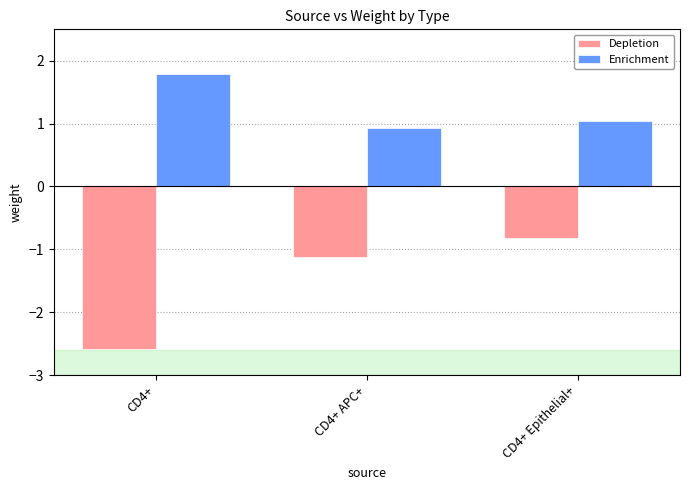

What is the total value across all series at CD4+ APC+?

-0.2